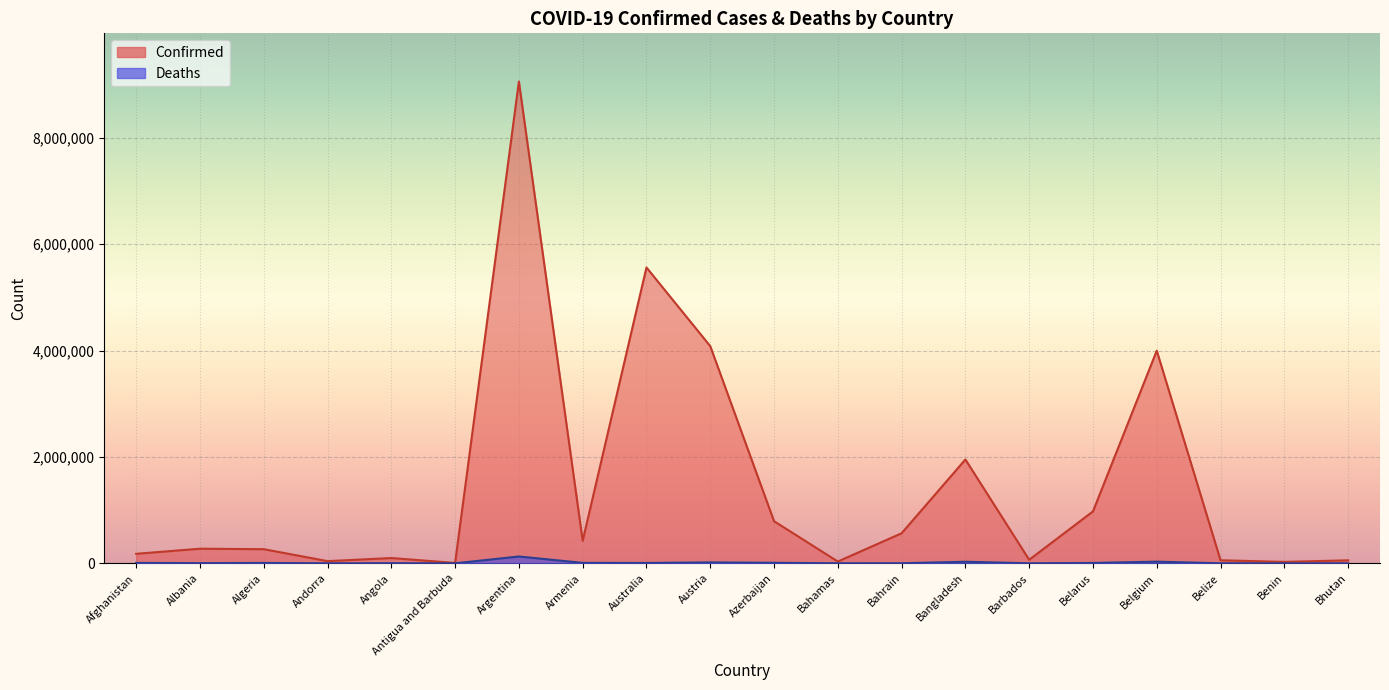

How many lines are shown in the chart?

2